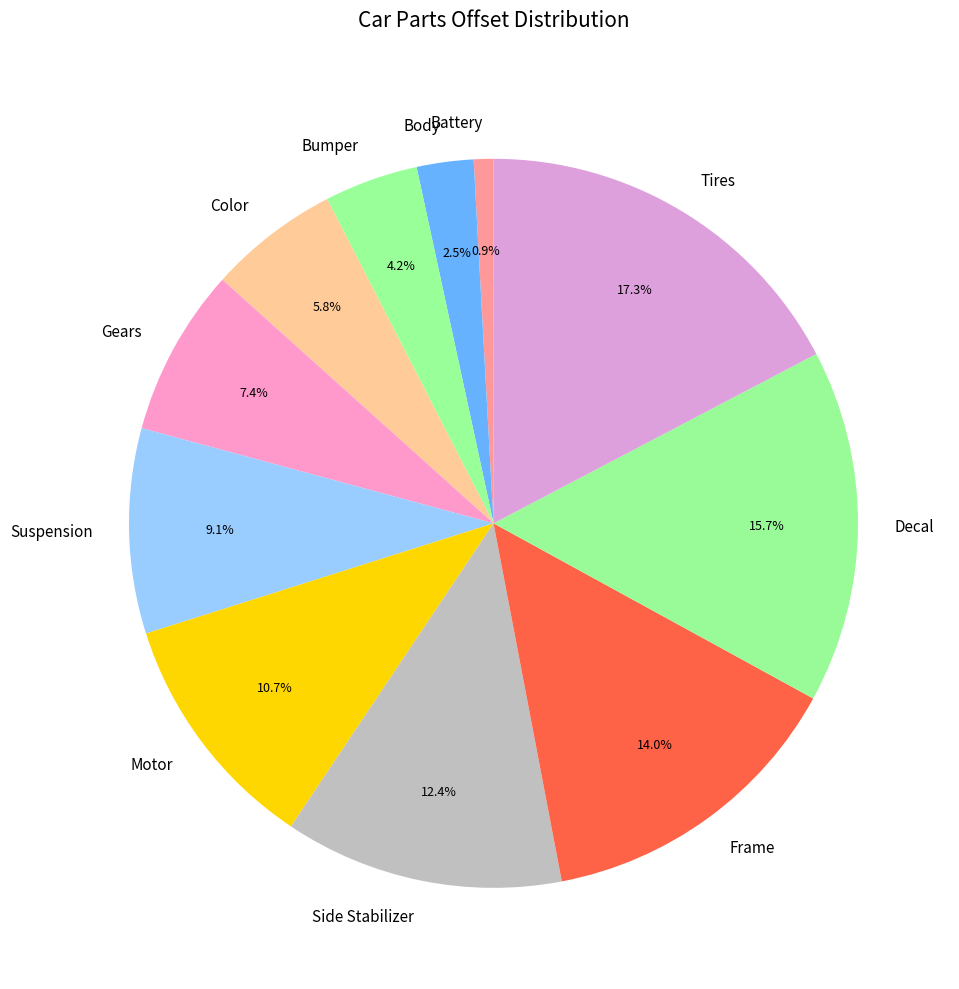

Which slice is the smallest?

Battery